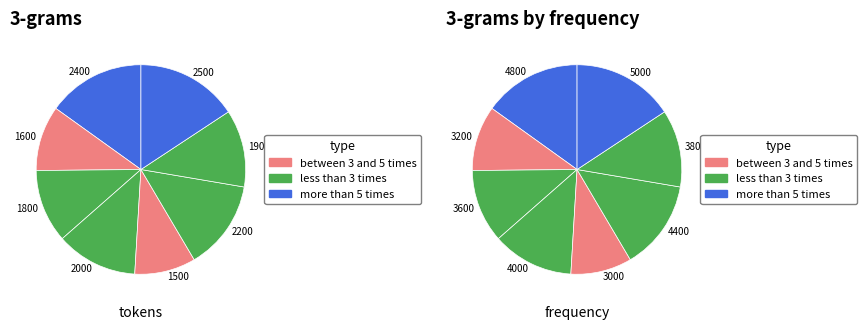

How many slices are in this pie chart?

8